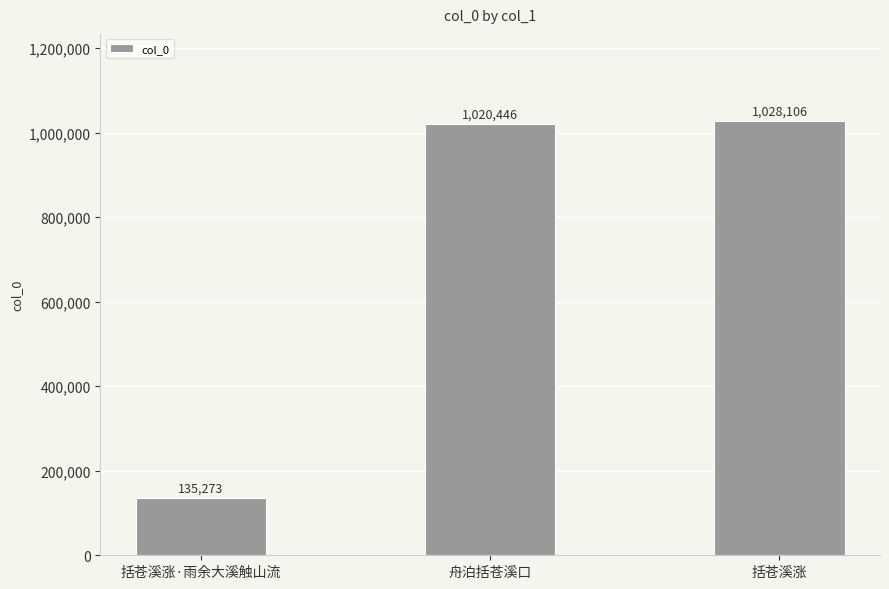

Between 舟泊括苍溪口 and 括苍溪涨, which is larger?

括苍溪涨